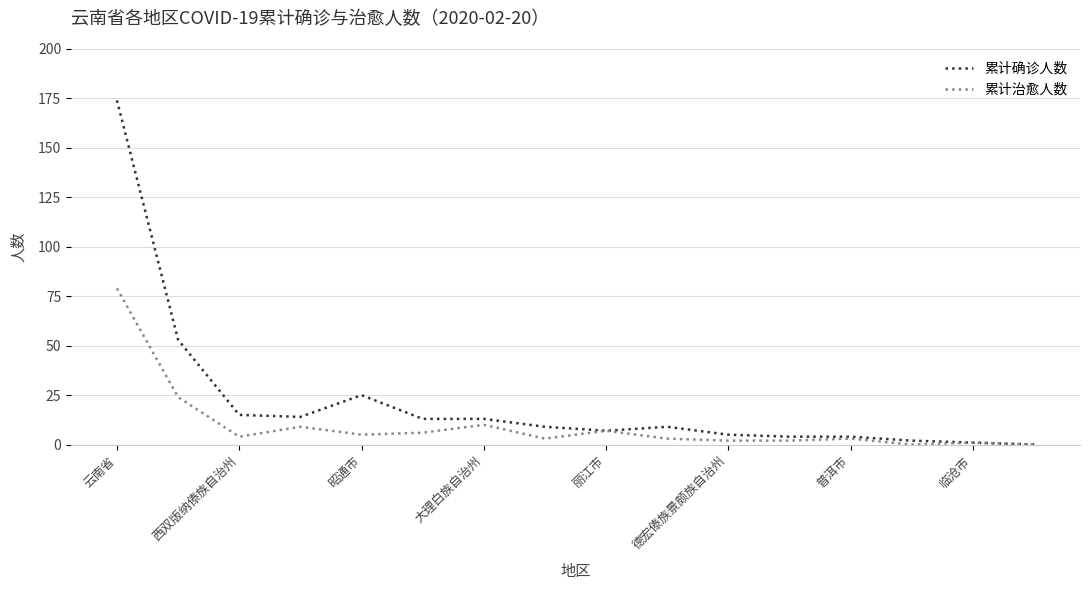

What is the maximum value for 累计确诊人数?

174